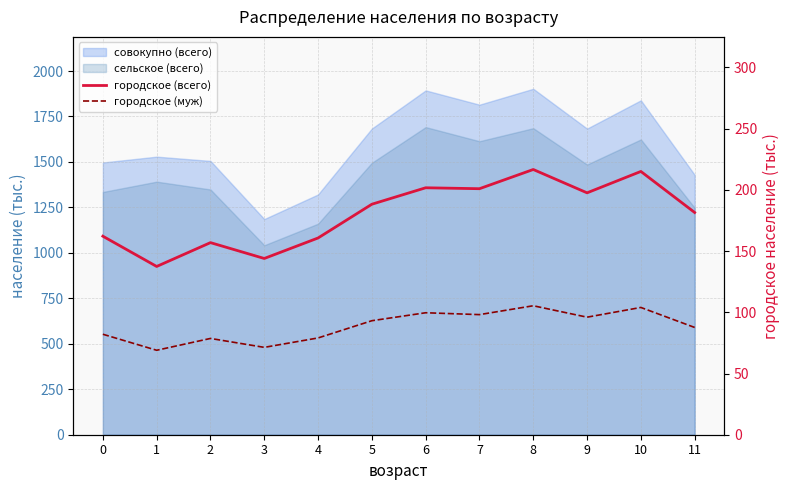

At how many categories does at least one series exceed 195?

5